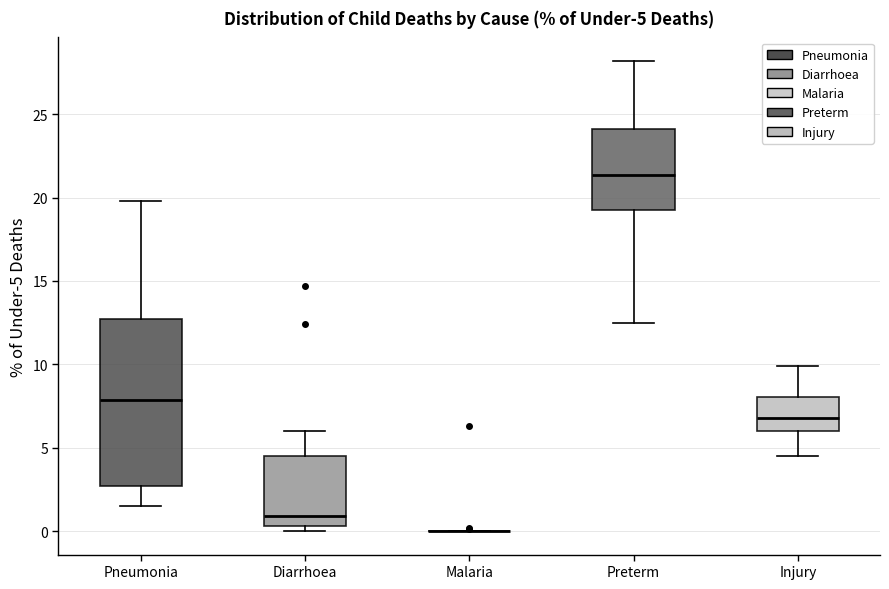

Which box is the tallest, from its lower edge to its upper edge?

Pneumonia